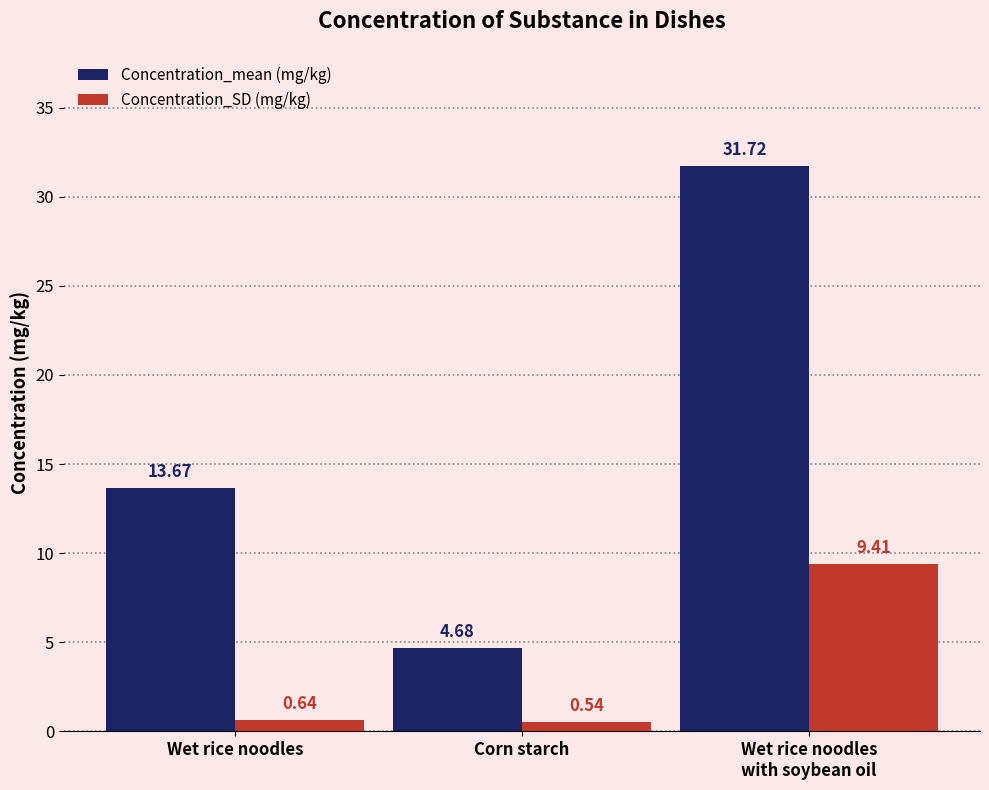

Rank the categories by Concentration_mean (mg/kg) value from highest to lowest.

Wet rice noodles
with soybean oil, Wet rice noodles, Corn starch